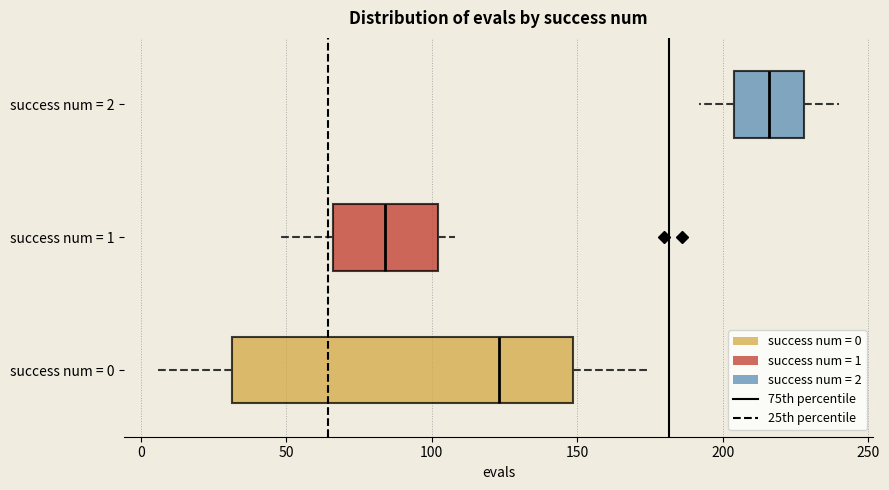

Which box's median line is the furthest to the right?

success num = 2